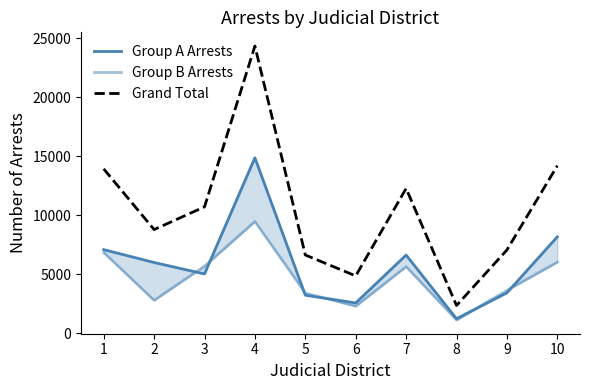

How many data points in Grand Total are less than 10720?

5